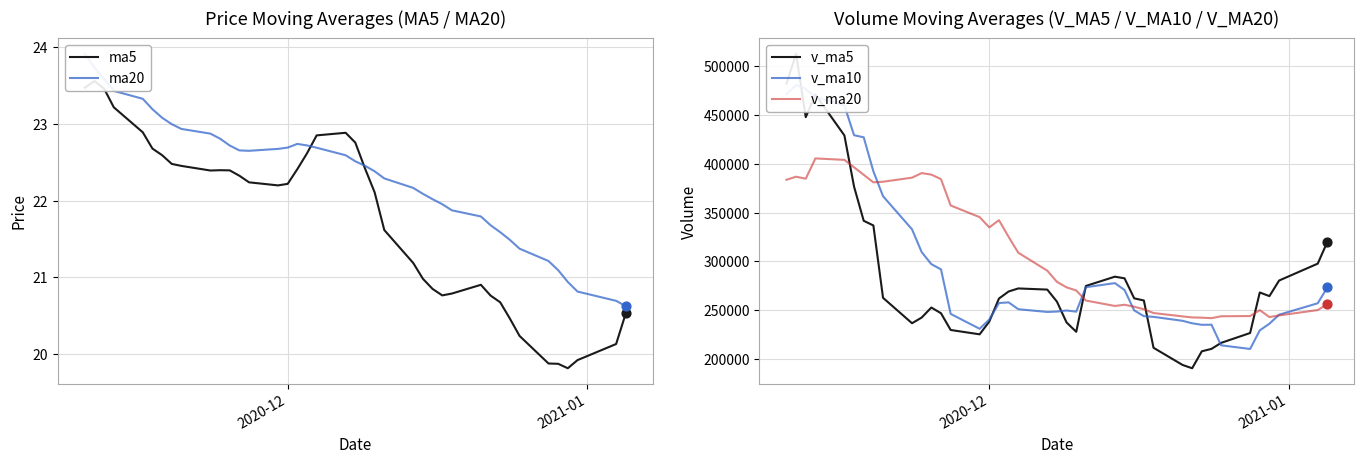

At how many categories does at least one series exceed 362455?

13